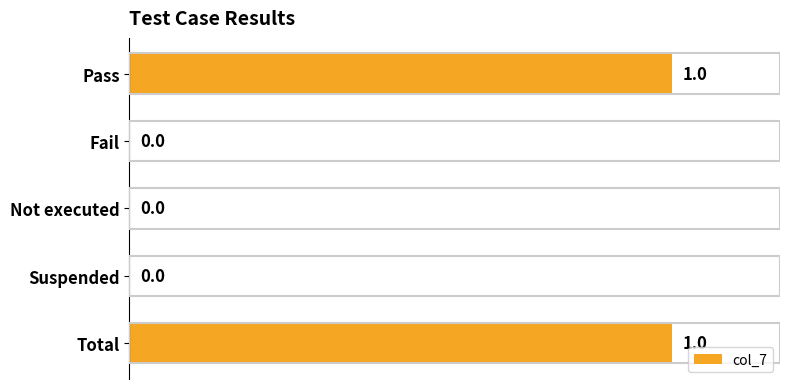

How many values are between 0 and 1?

5